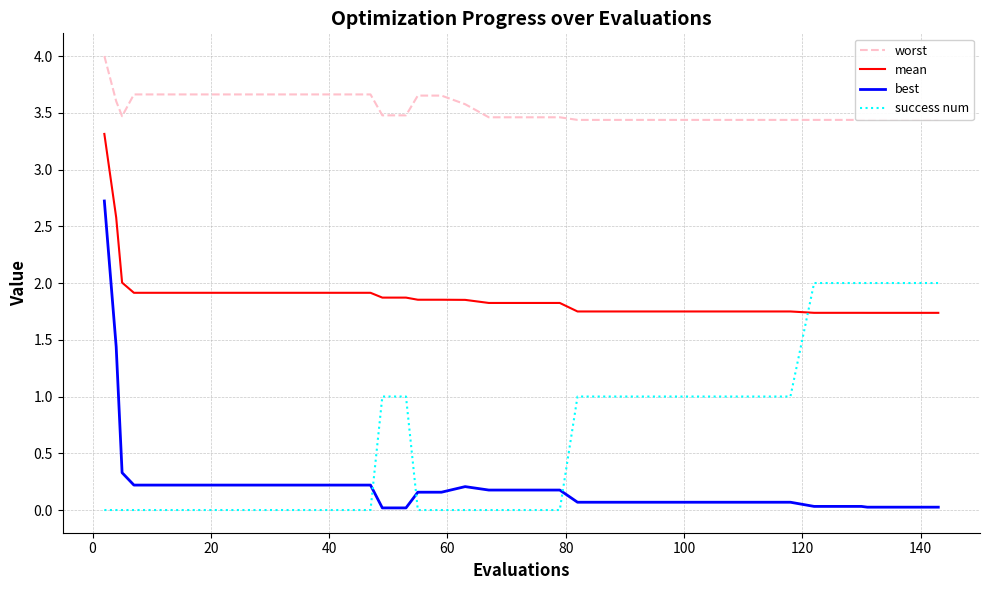

What is the difference between the maximum and minimum values in the worst series?

0.6